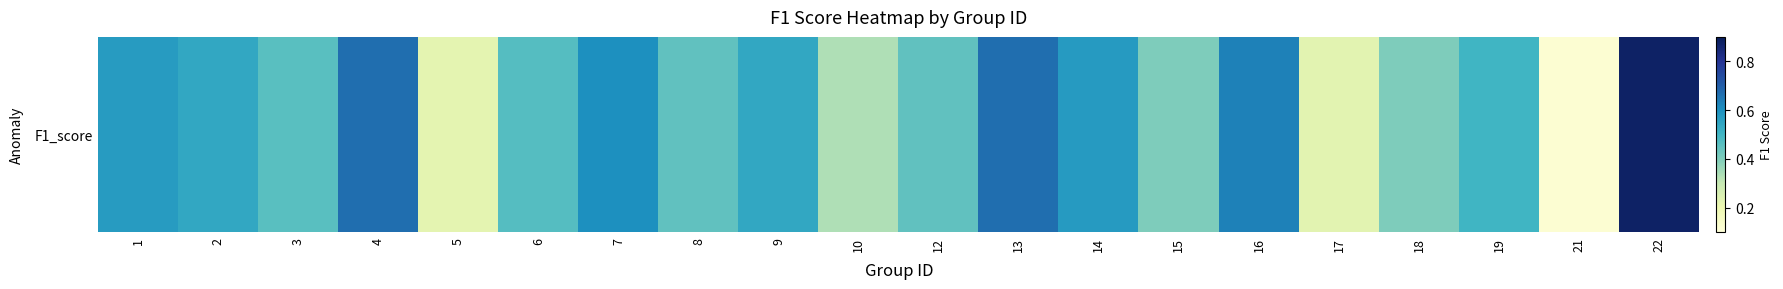

What is the maximum value shown in the chart?

0.9